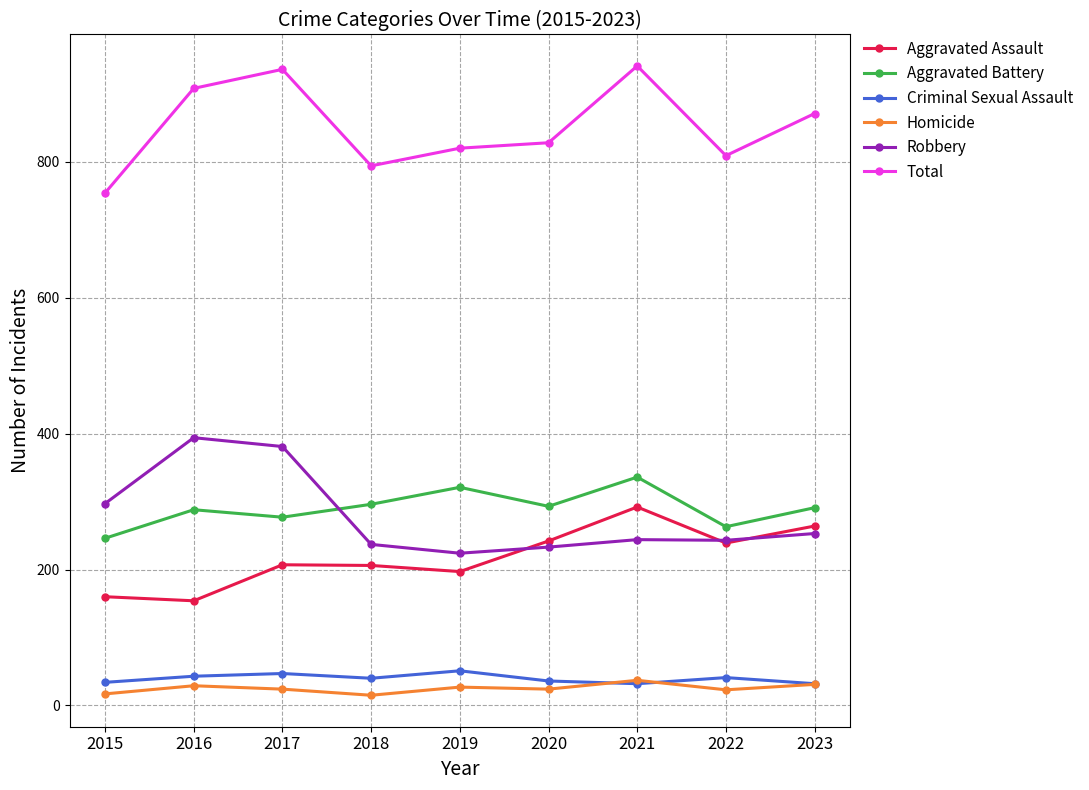

What is the sum of all Aggravated Assault values?

1961